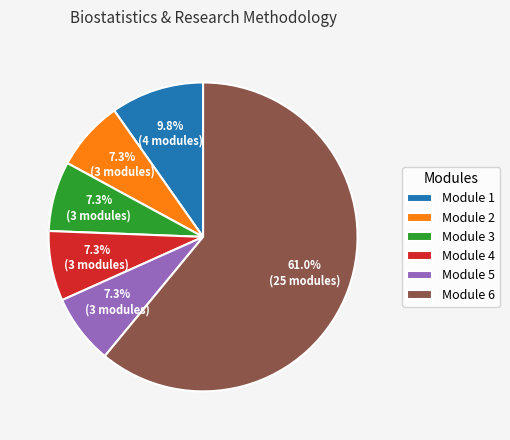

Does Module 6 account for over 50% of the chart?

Yes